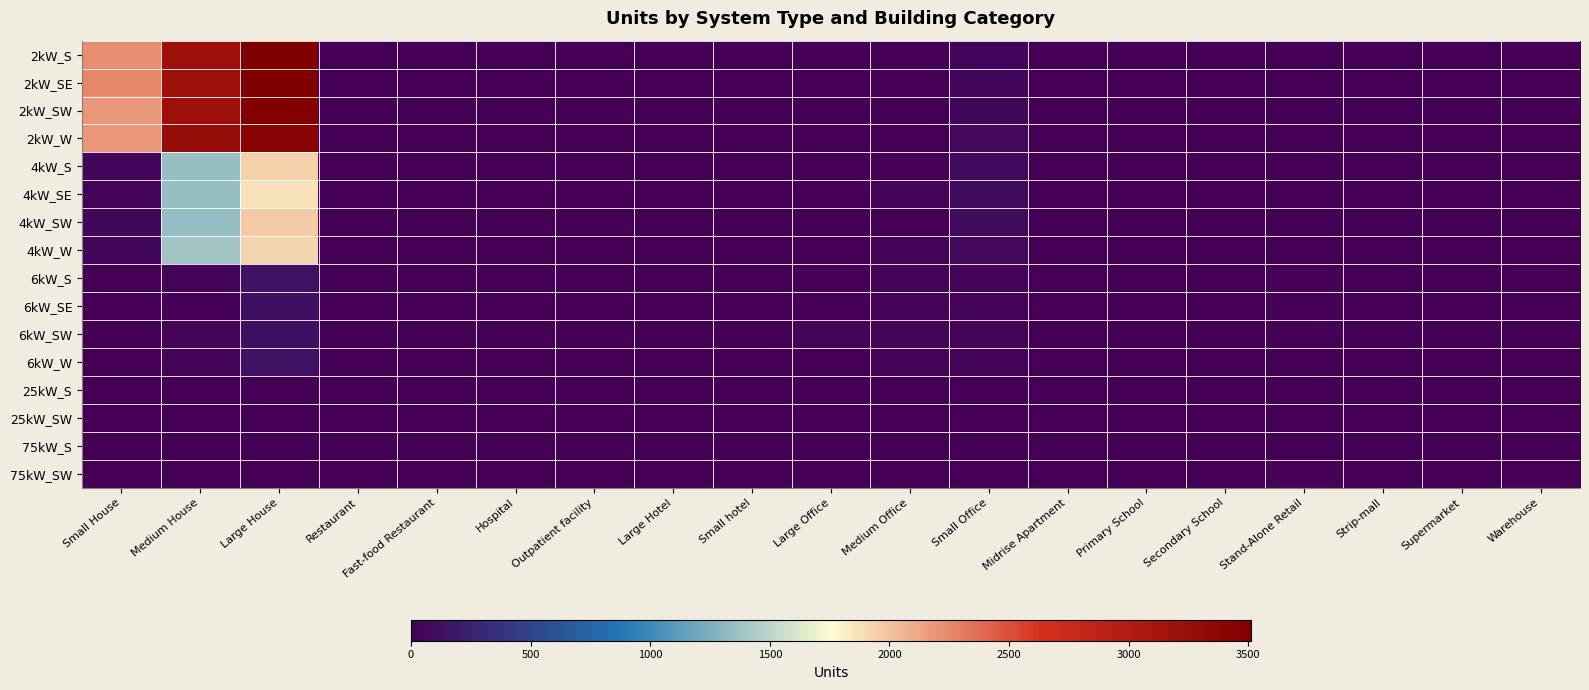

Between Medium House and Medium Office, which is larger?

Medium House